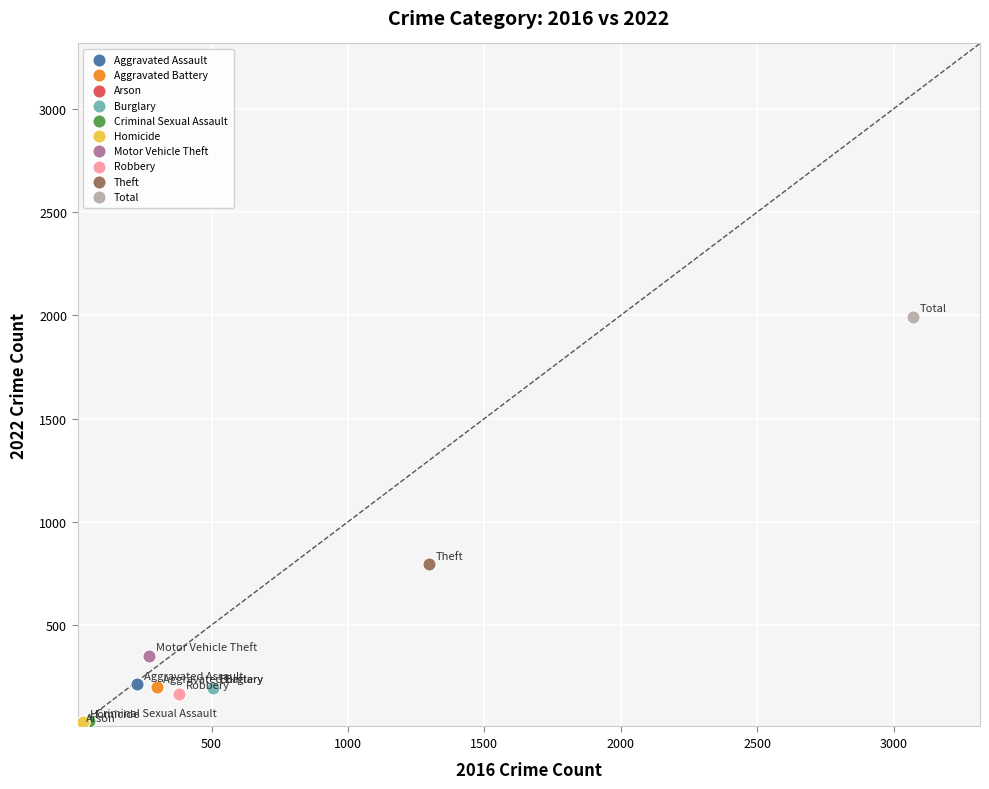

What are all the series names shown in the legend?

Aggravated Assault, Aggravated Battery, Arson, Burglary, Criminal Sexual Assault, Homicide, Motor Vehicle Theft, Robbery, Theft, Total